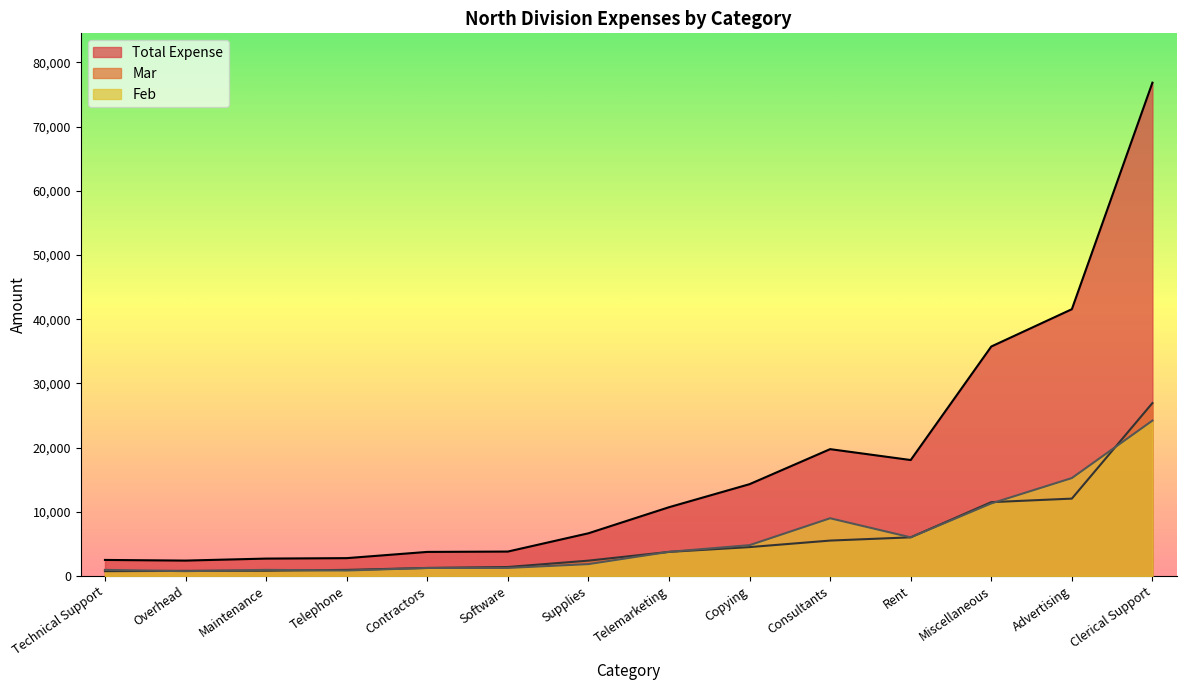

Rank the series at Miscellaneous from highest to lowest value.

Total Expense, Mar, Feb